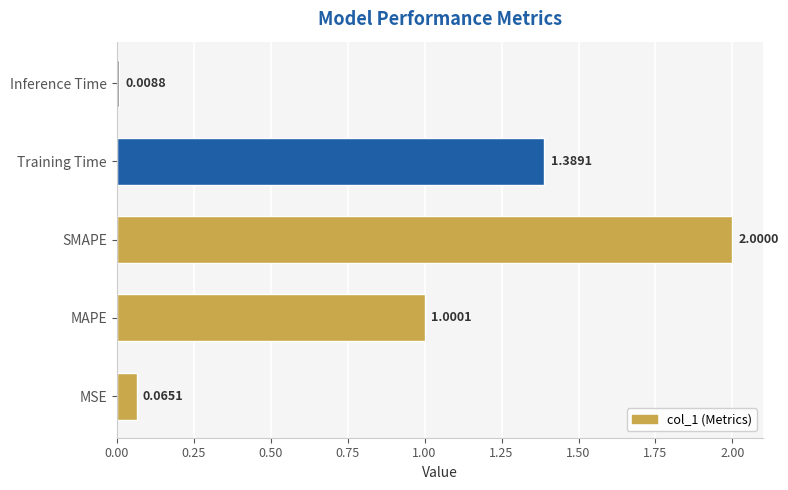

What is the difference between the maximum and minimum values?

2.0